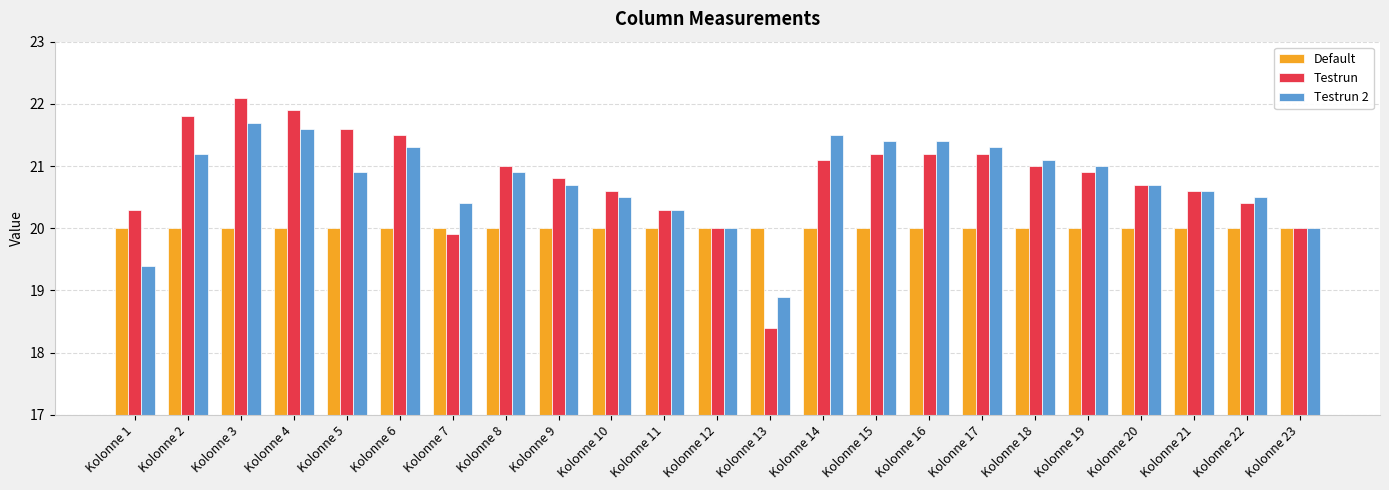

Which category has the lowest value in the Testrun 2 series?

Kolonne 13